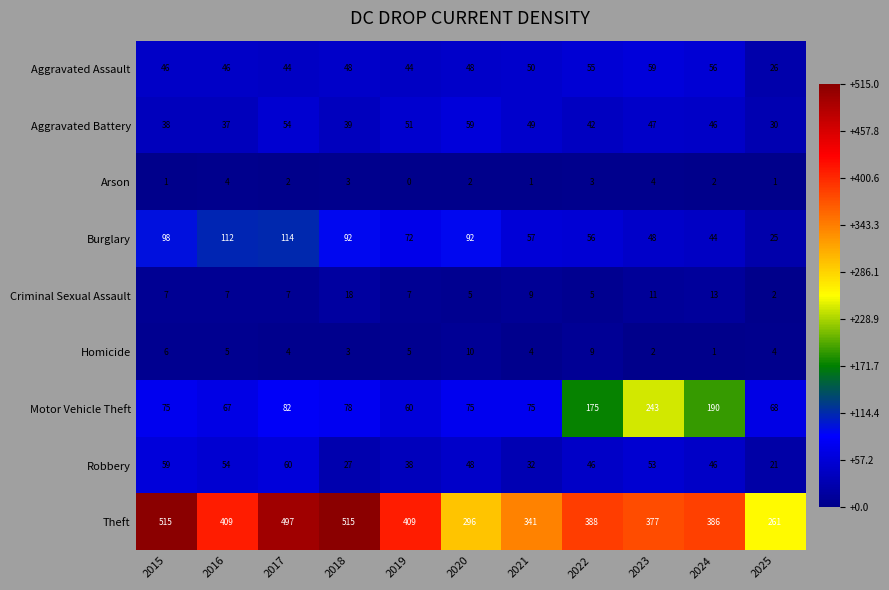

What is the average value of the Burglary series?

74